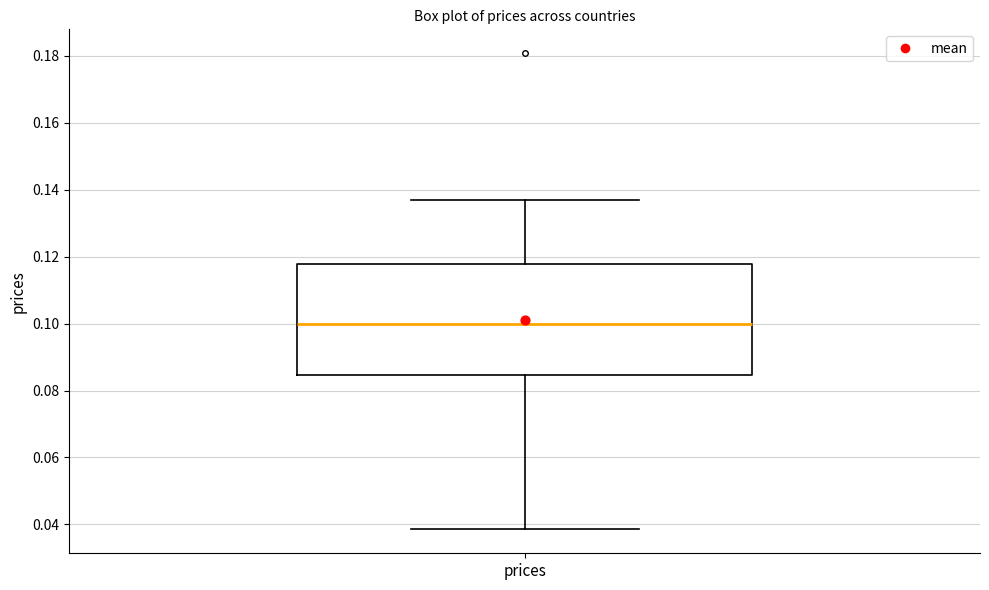

Transcribe this box plot: give where the median line is, the range the box spans, and where the two whiskers end, as read against the y-axis. The values are not printed on the chart, so give them approximately, as read against the axis.

median 0.100, box 0.084 to 0.118, whiskers 0.038 to 0.136